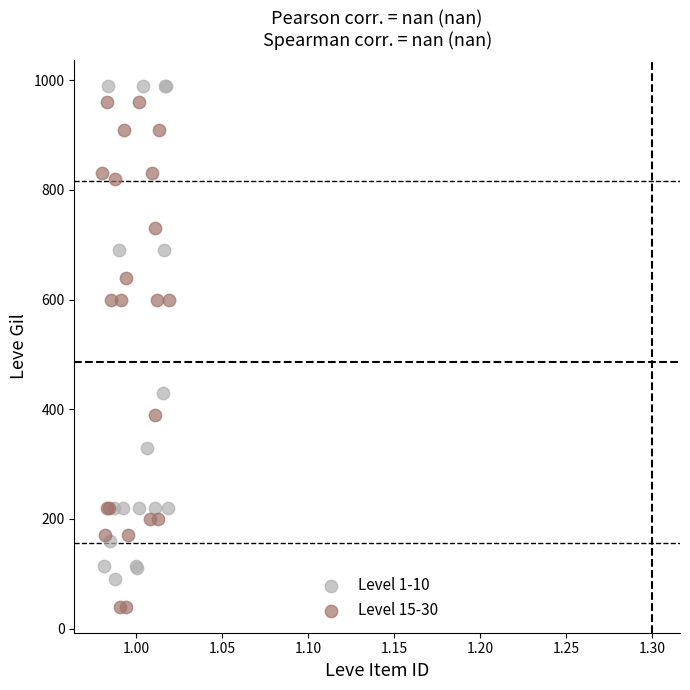

Which series contains the lowest Y value?

Level 15-30